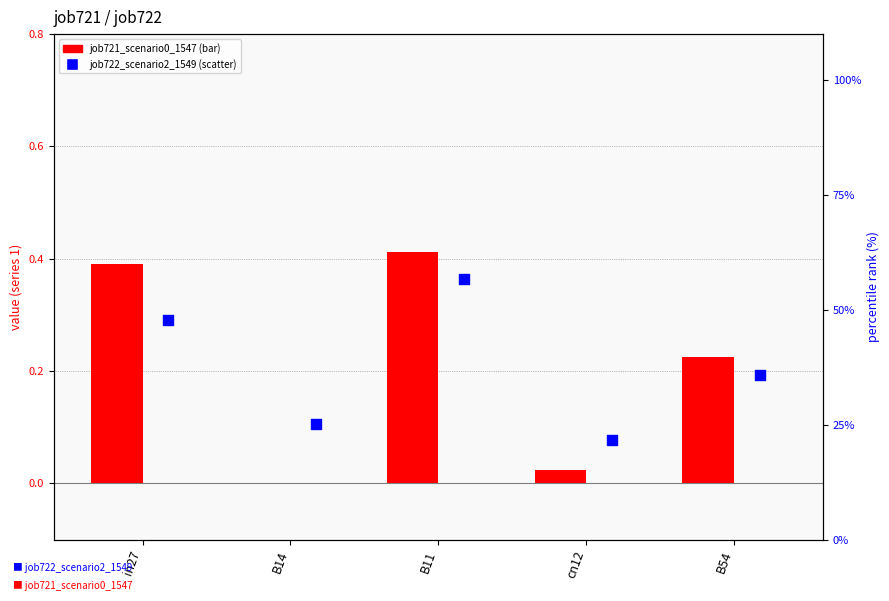

At how many categories does at least one series exceed 32?

3